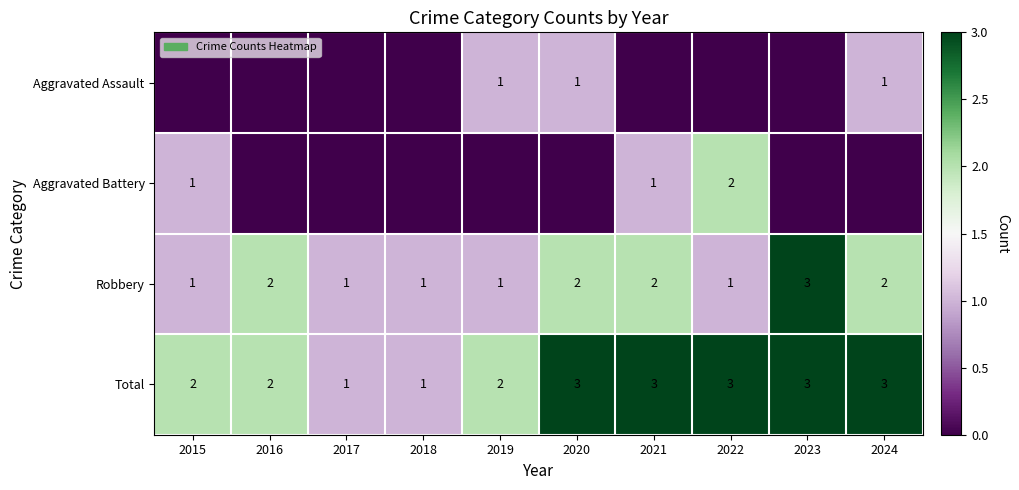

Which has a higher value, 2021 or 2022?

2021